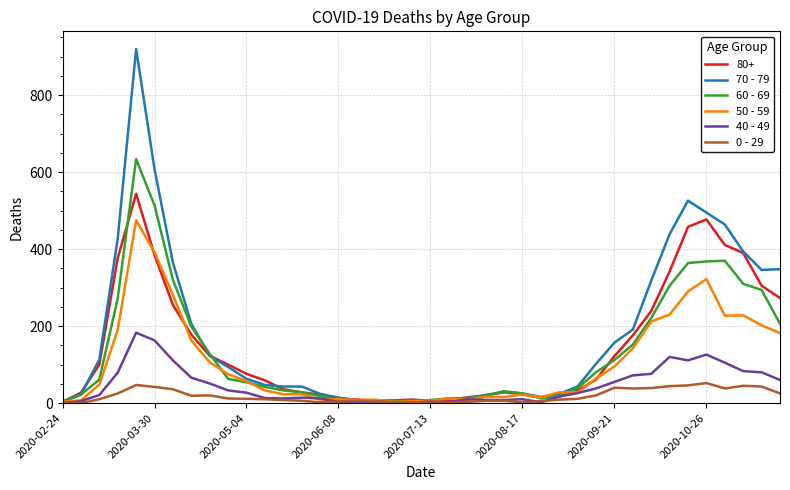

Which series has the largest range (max minus min)?

70 - 79